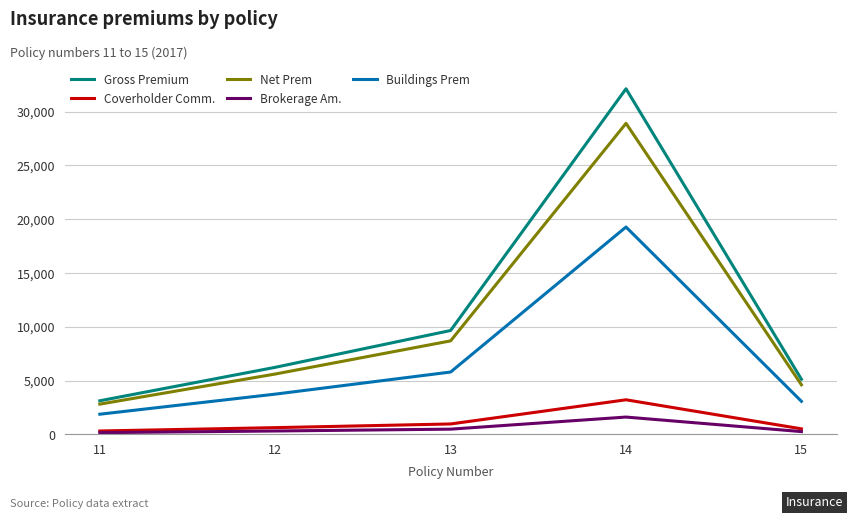

How many values in the Gross Premium series are below 6232?

2